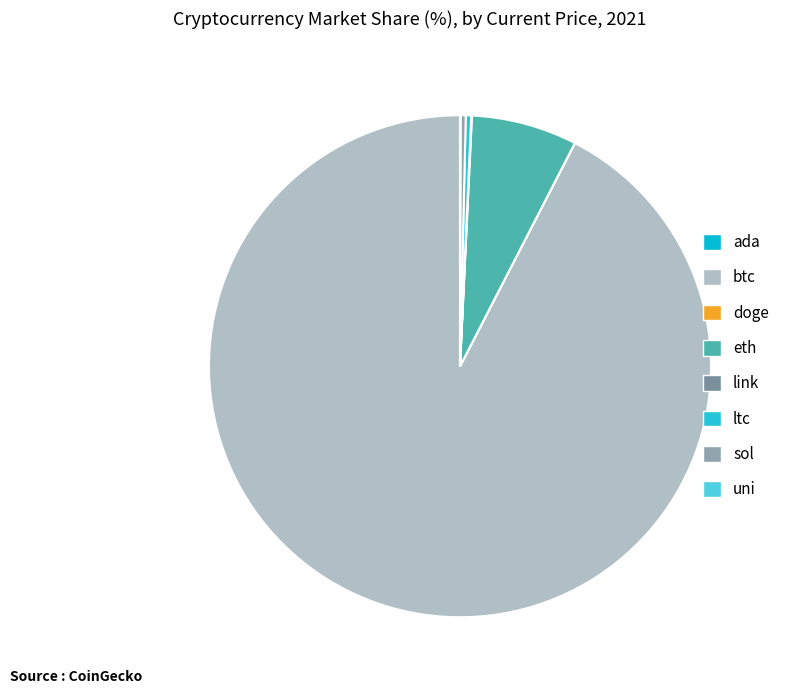

To the nearest percent, what is the difference between the btc and doge slice percentages?

92%